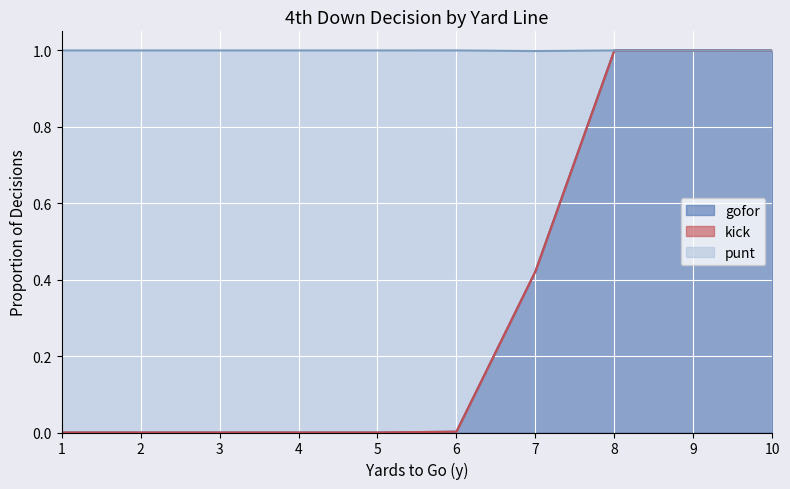

Which series has the largest total across all categories?

punt